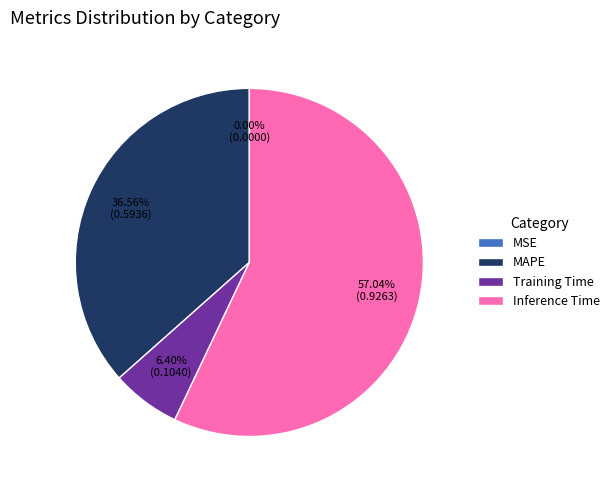

What is the largest slice in the pie chart?

Inference Time